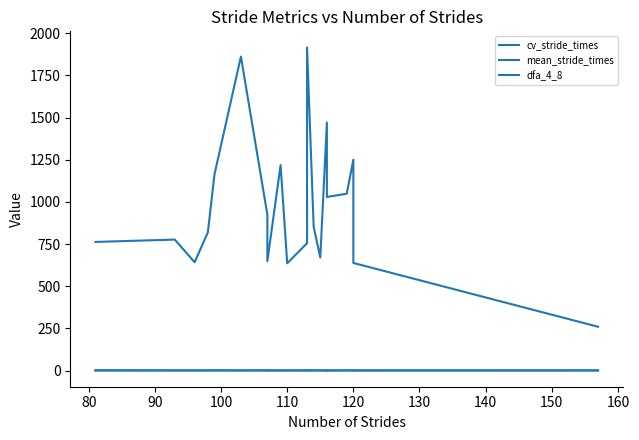

What is the highest value of the dfa_4_8 series?

1.1